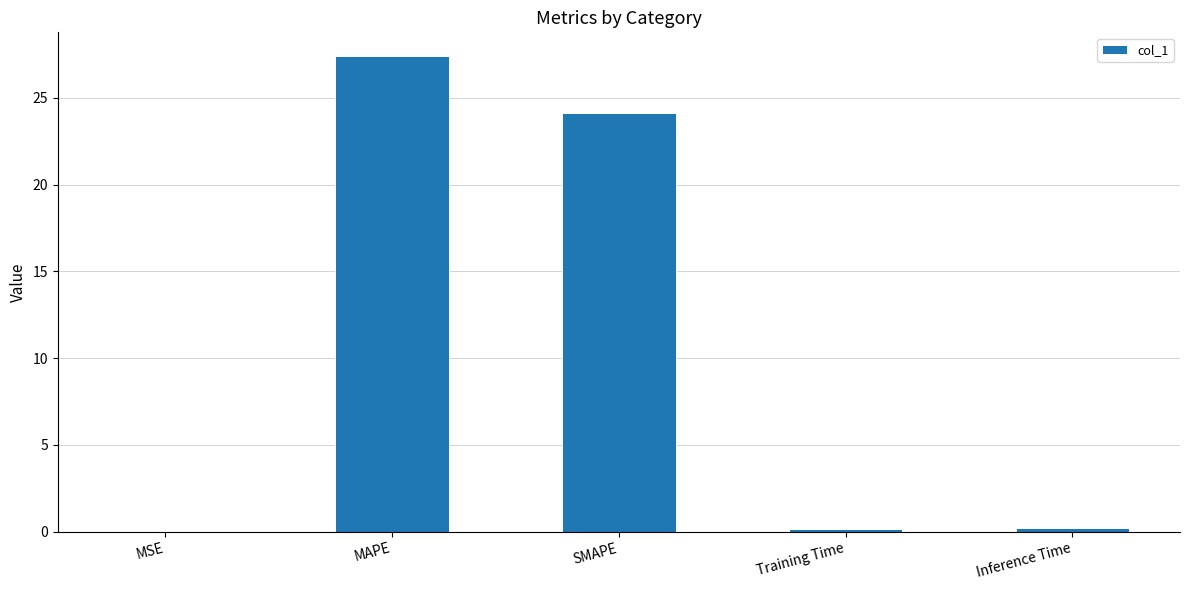

What is the sum of all values?

51.9